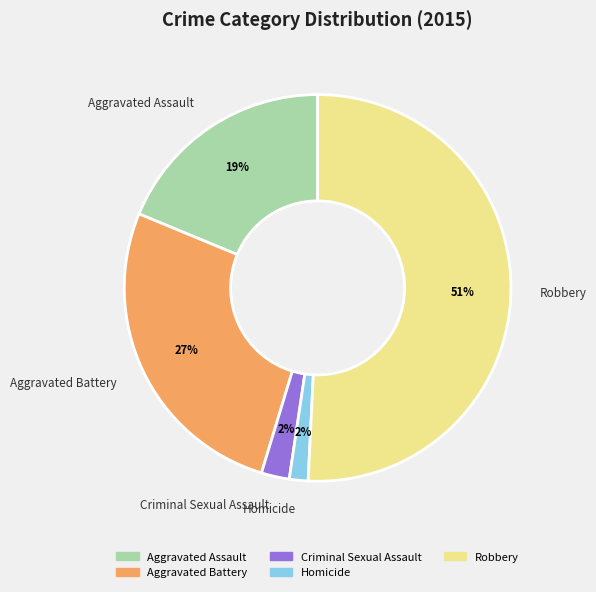

What is the majority slice?

Robbery